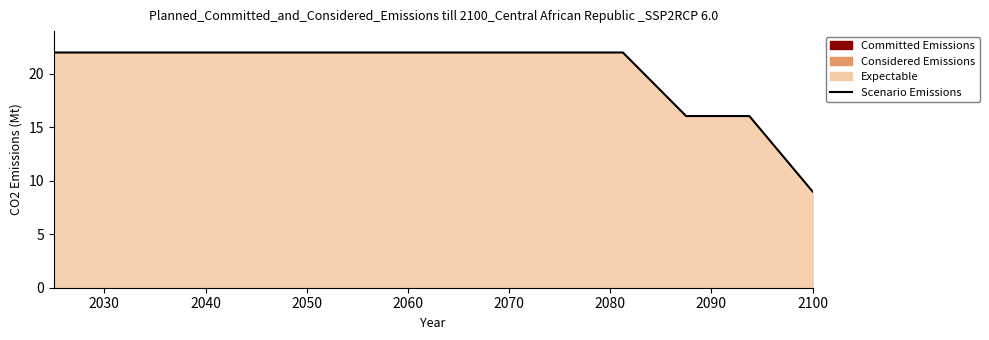

Which has a higher value, 2050 or 2100?

2050